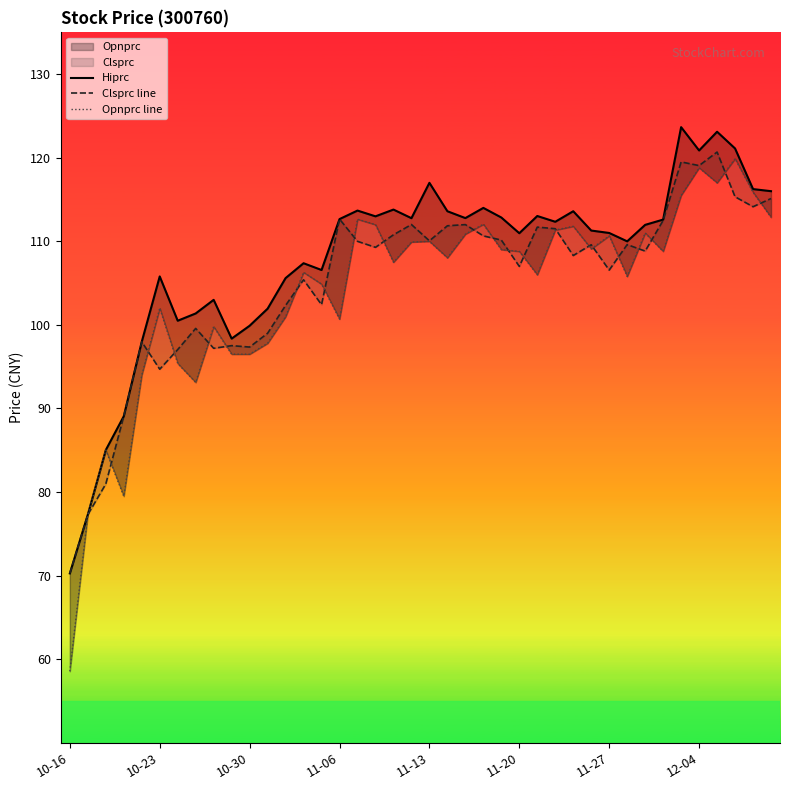

How many values in the Opnprc line series exceed 108?

21